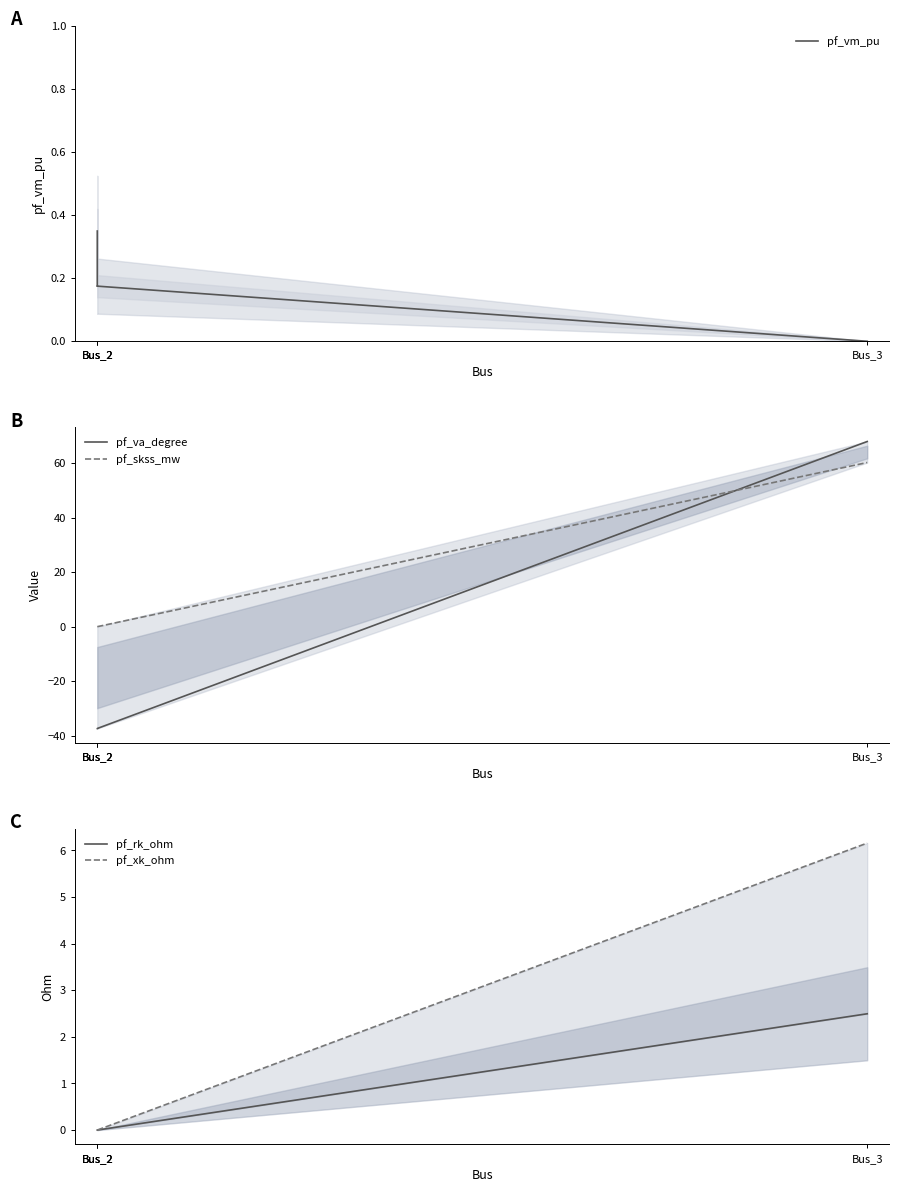

The value of pf_va_degree at Bus_2 is -12.9. True or false?

False